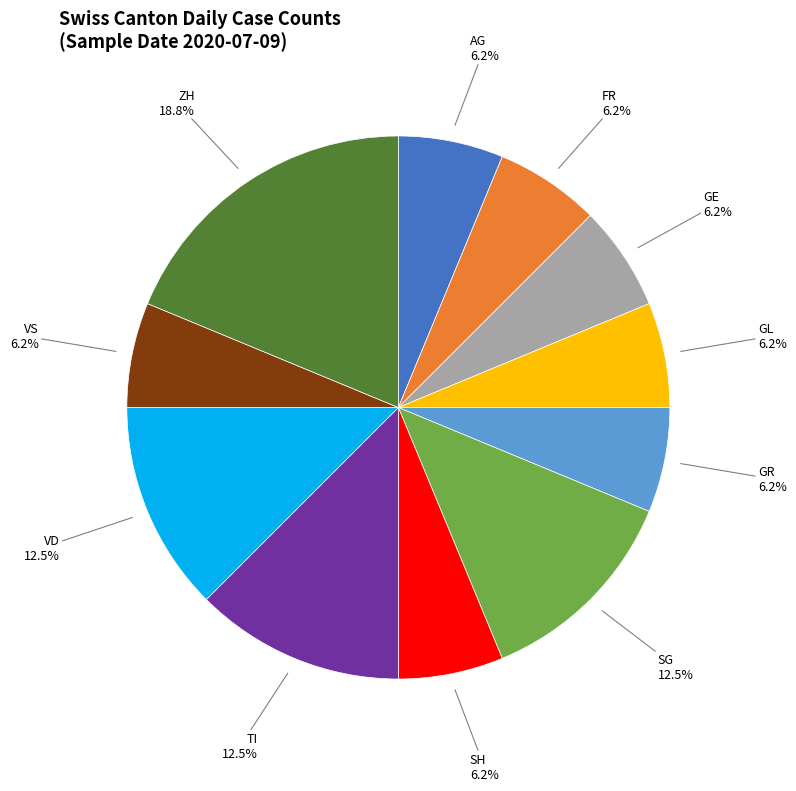

How many segments does this pie chart have?

11